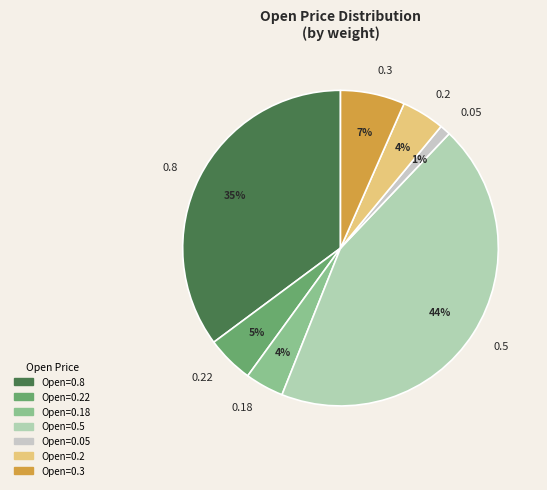

Do 0.5 and 0.22 together represent more than half of the pie?

No